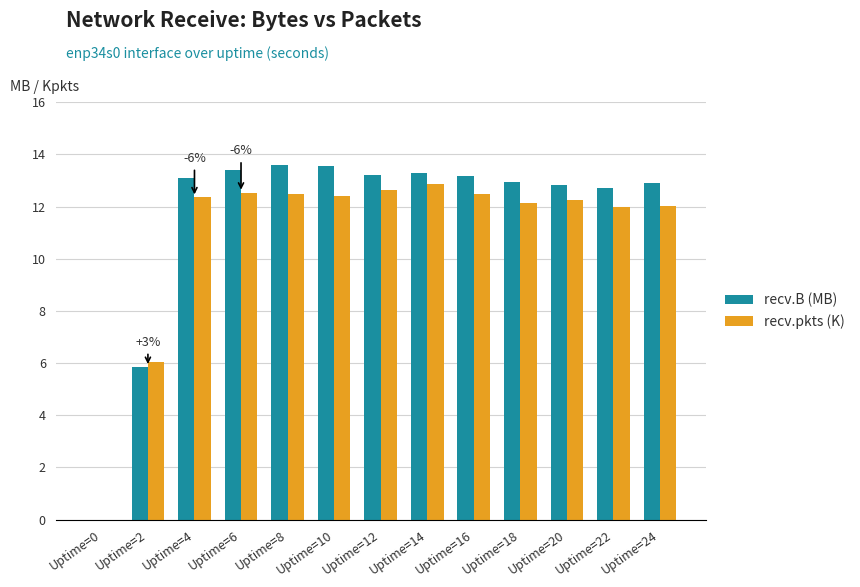

At which label does recv.B (MB) first exceed 13?

Uptime=4